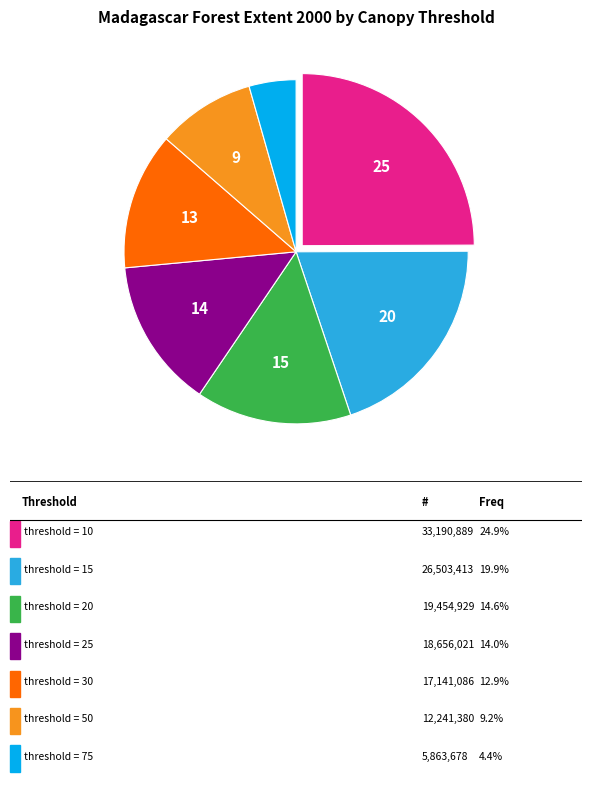

Does any single category account for the majority?

No